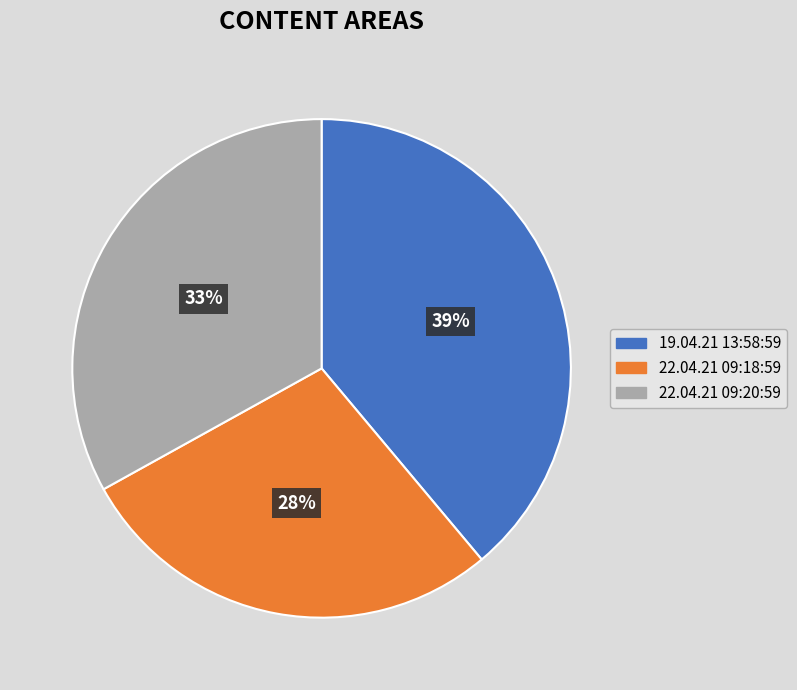

What is the smallest slice in the pie chart?

22.04.21 09:18:59